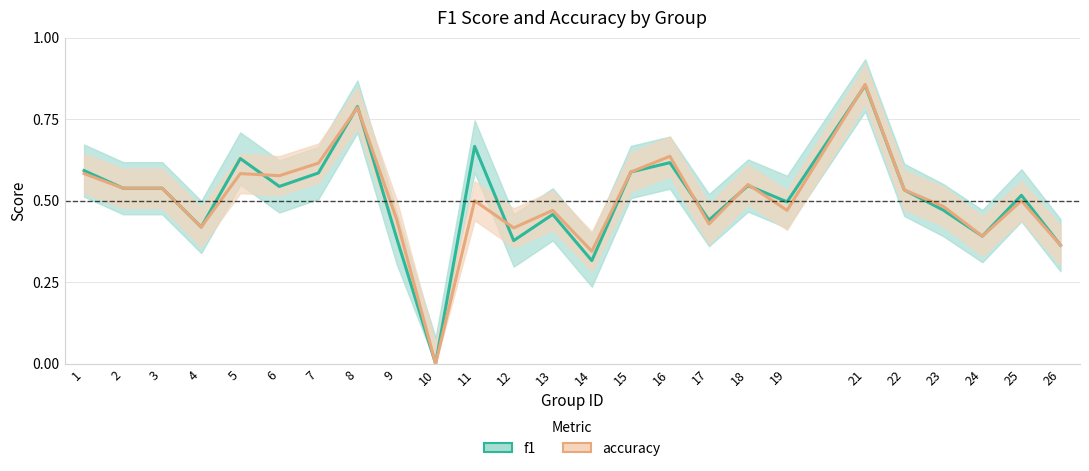

At how many categories does at least one series exceed 0?

24